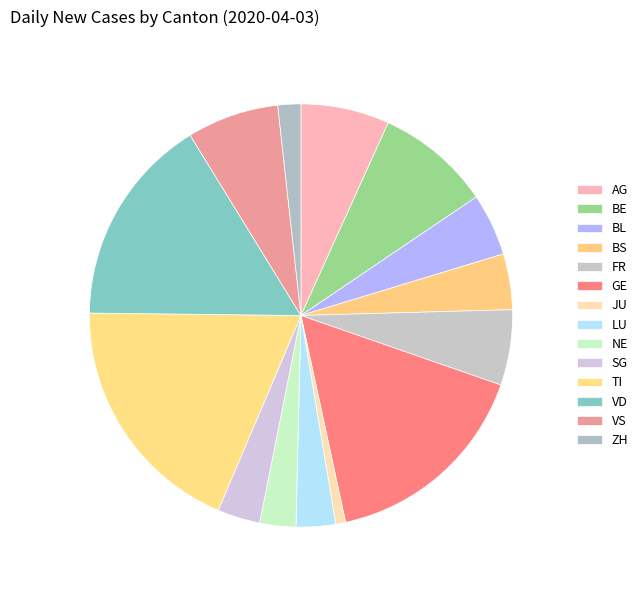

How many slices are in this pie chart?

14